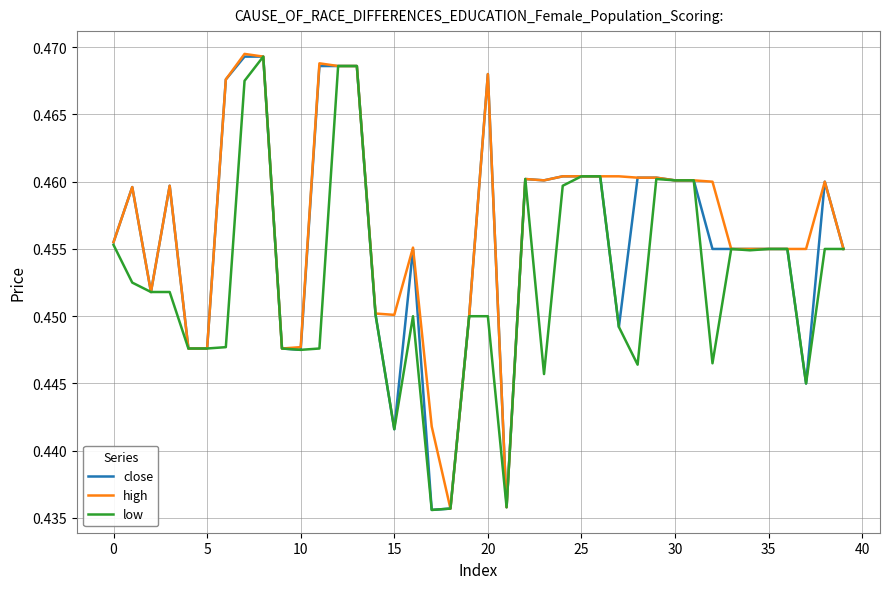

List the series in order of their overall mean, lowest first.

low, close, high